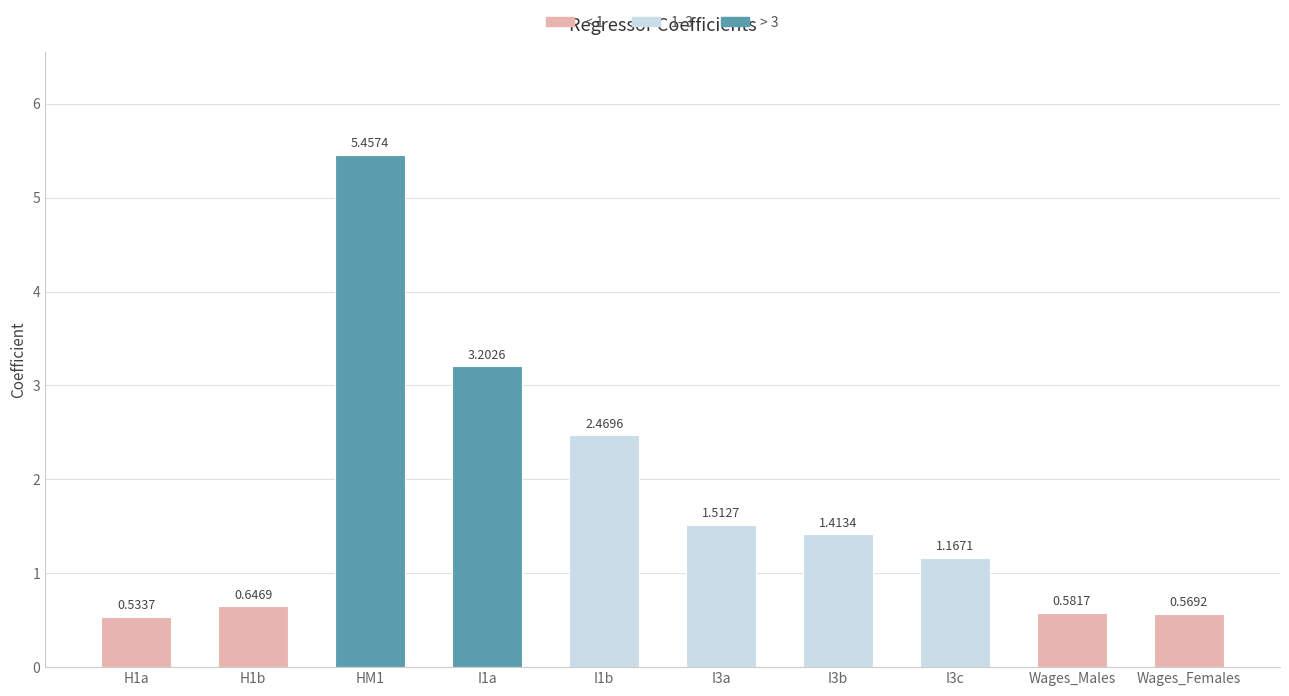

What is the difference between the second highest and minimum values?

2.7